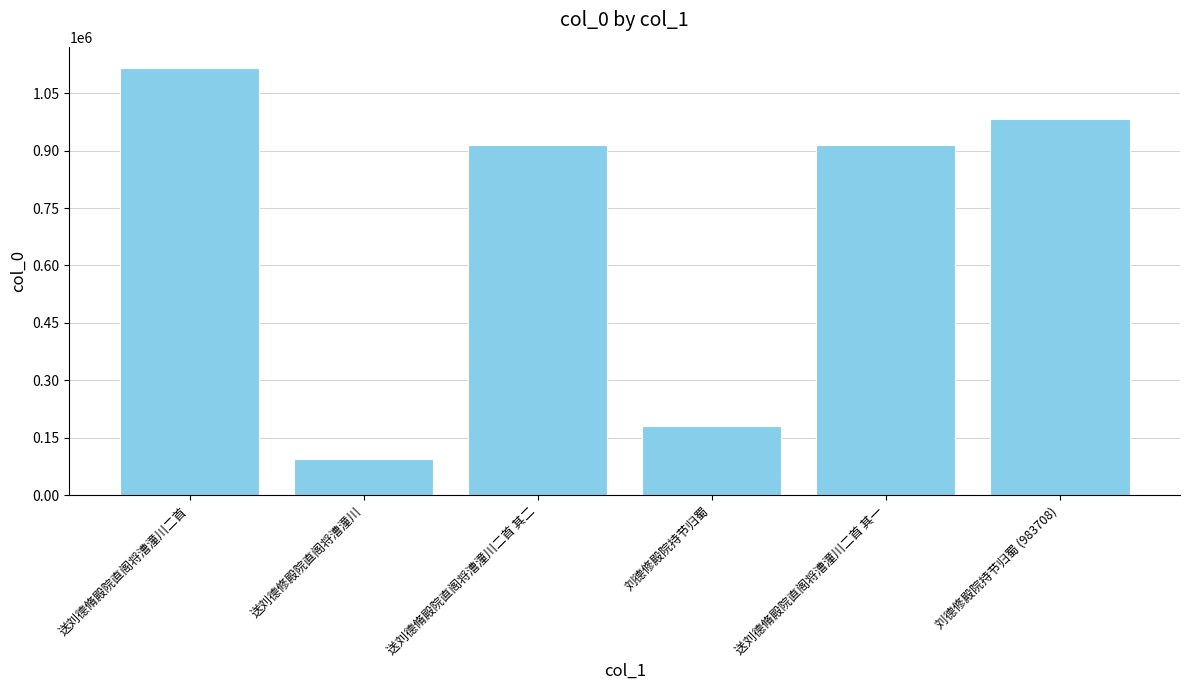

What is the label of the 6th bar from the left?

刘德修殿院持节归蜀 (983708)